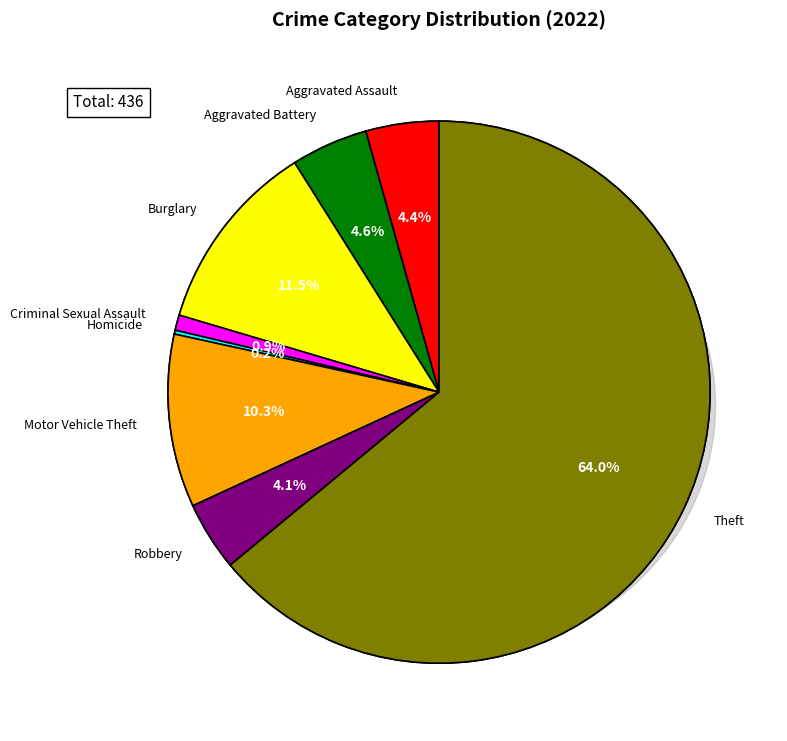

To the nearest percent, what is the difference between the largest and smallest slice percentages?

64%